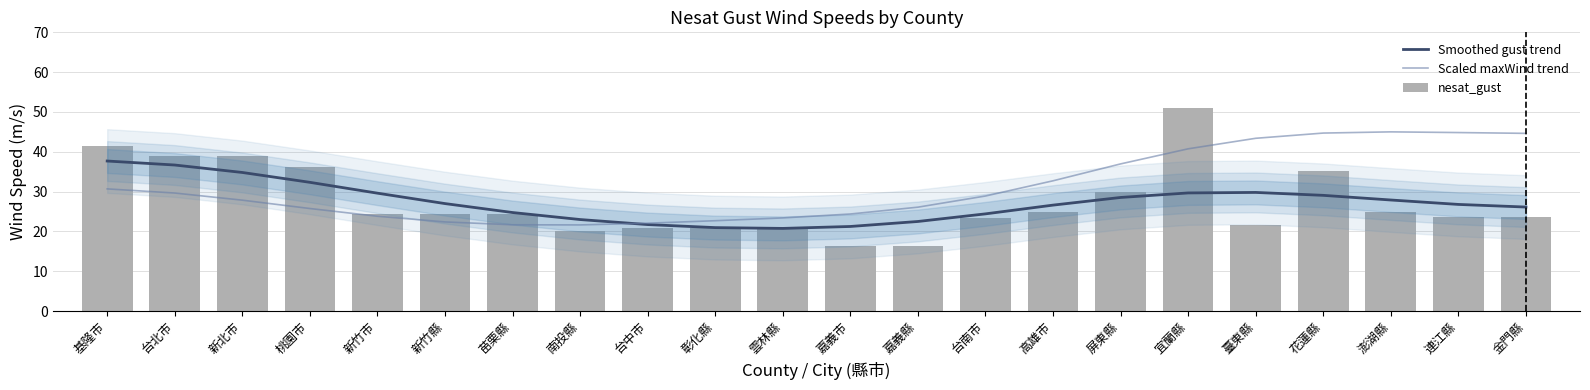

Reading left to right, list all the values displayed in this chart.

Smoothed gust trend: 基隆市=37.7	台北市=36.7	新北市=34.8	桃園市=32.3	新竹市=29.6	新竹縣=27.0	苗栗縣=24.7	南投縣=23.0	台中市=21.7	彰化縣=20.9	雲林縣=20.7	嘉義市=21.2	嘉義縣=22.5	台南市=24.4	高雄市=26.6	屏東縣=28.5	宜蘭縣=29.7	臺東縣=29.8	花蓮縣=29.1	澎湖縣=27.9	連江縣=26.8	金門縣=26.1
Scaled maxWind trend: 基隆市=30.7	台北市=29.6	新北市=27.8	桃園市=25.7	新竹市=23.8	新竹縣=22.4	苗栗縣=21.7	南投縣=21.6	台中市=22.1	彰化縣=22.7	雲林縣=23.4	嘉義市=24.4	嘉義縣=26.1	台南市=28.9	高雄市=32.7	屏東縣=37.0	宜蘭縣=40.7	臺東縣=43.4	花蓮縣=44.7	澎湖縣=45.0	連江縣=44.8	金門縣=44.6
nesat_gust: 基隆市=41.5	台北市=38.9	新北市=38.9	桃園市=36.1	新竹市=24.4	新竹縣=24.4	苗栗縣=24.4	南投縣=20.0	台中市=20.8	彰化縣=20.8	雲林縣=20.8	嘉義市=16.3	嘉義縣=16.3	台南市=23.3	高雄市=24.8	屏東縣=29.8	宜蘭縣=51.0	臺東縣=21.7	花蓮縣=35.2	澎湖縣=24.9	連江縣=23.7	金門縣=23.7